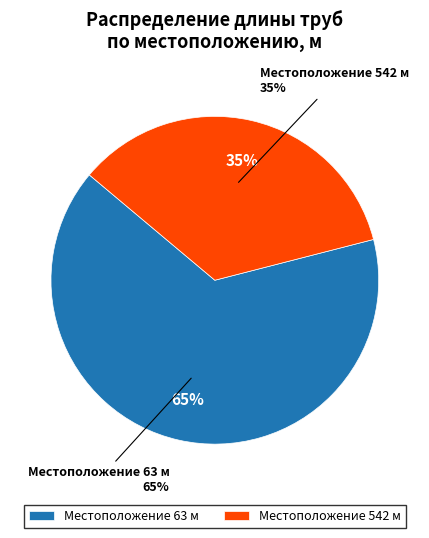

Which category has the smallest portion of the pie?

542